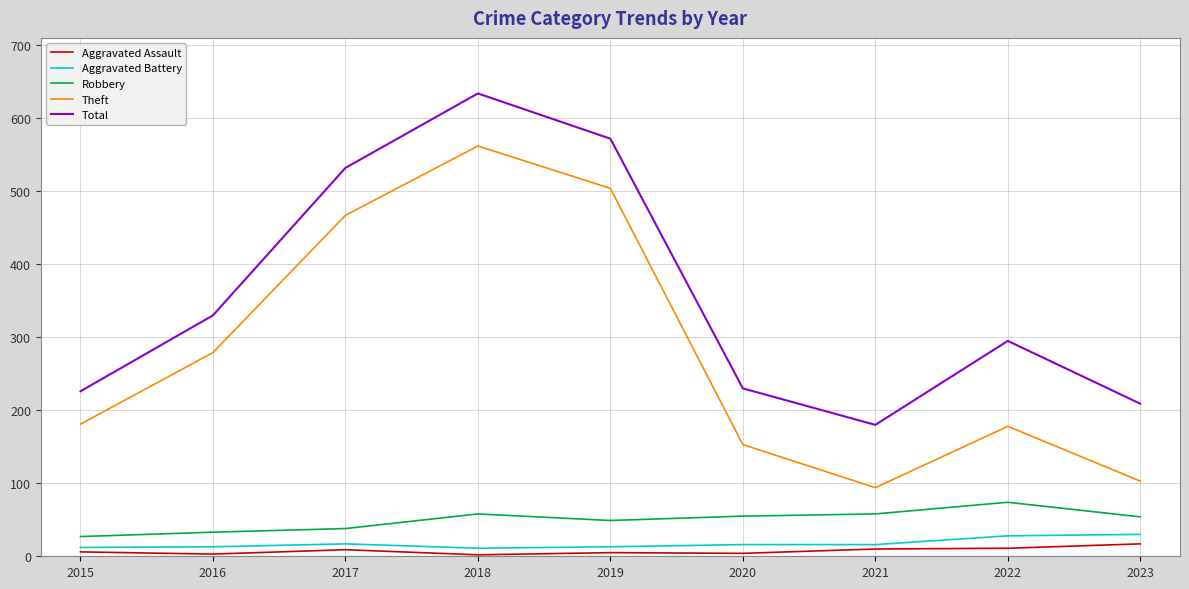

What is the spread (max minus min) of values at 2018?

632